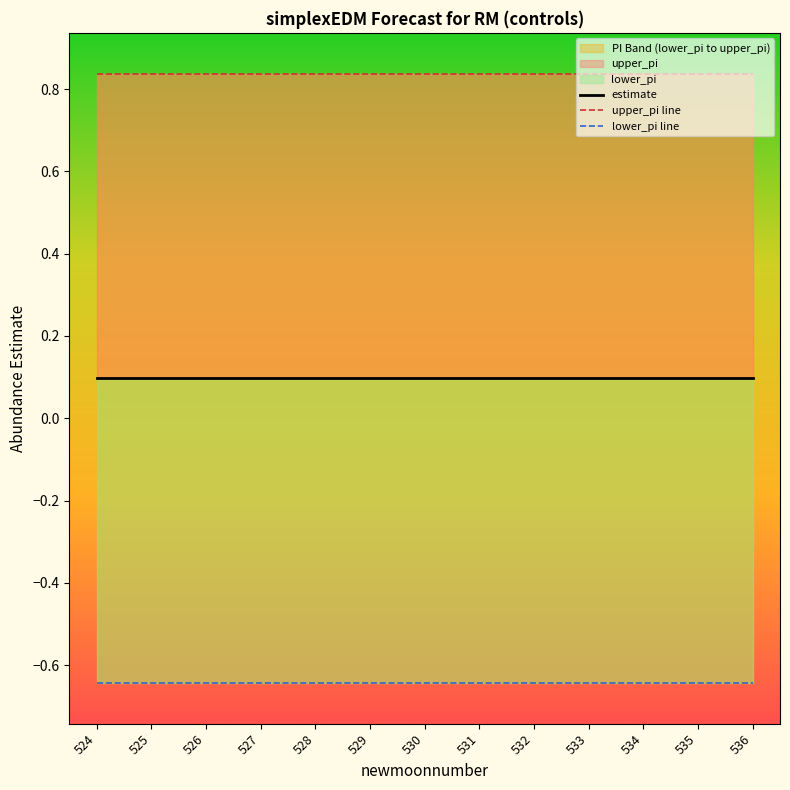

Reading right to left, list all the values displayed in this chart.

estimate: 0.1	0.1	0.1	0.1	0.1	0.1	0.1	0.1	0.1	0.1	0.1	0.1	0.1
upper_pi line: 0.8	0.8	0.8	0.8	0.8	0.8	0.8	0.8	0.8	0.8	0.8	0.8	0.8
lower_pi line: -0.6	-0.6	-0.6	-0.6	-0.6	-0.6	-0.6	-0.6	-0.6	-0.6	-0.6	-0.6	-0.6